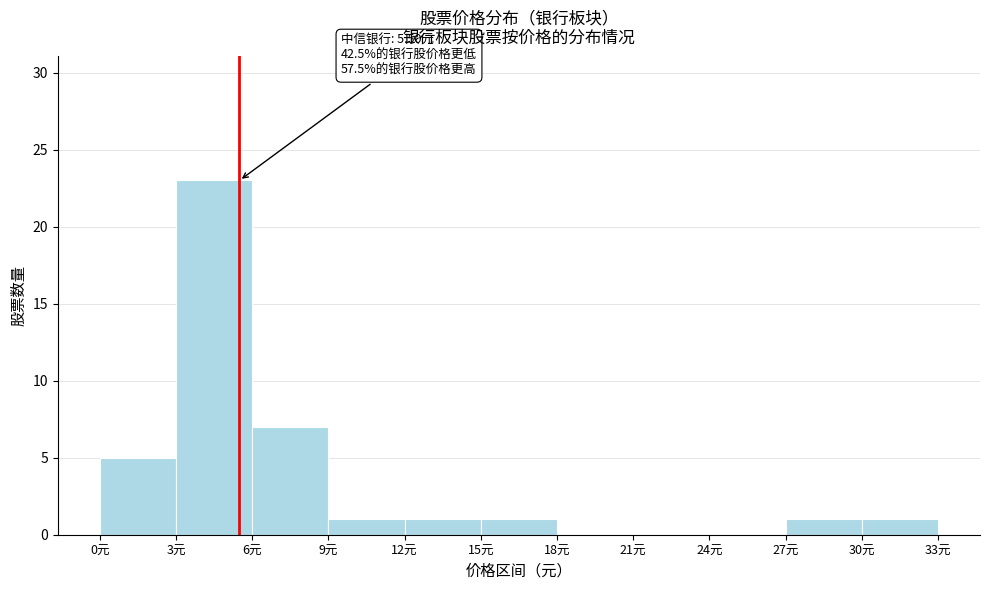

Over which range of the x-axis is the bar tallest?

3 to 6